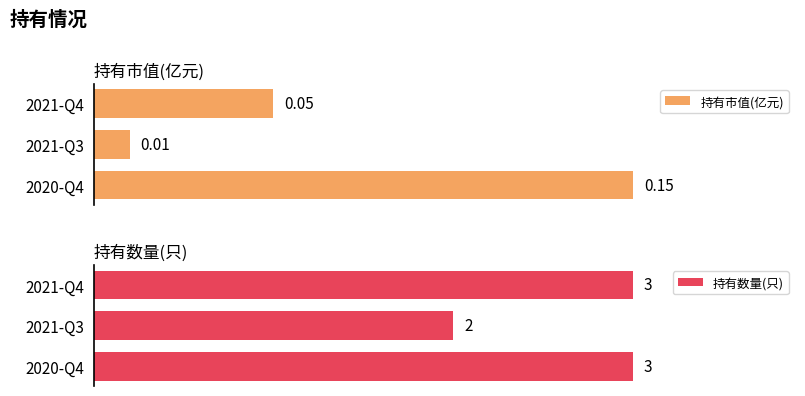

How many series are shown in this chart?

2